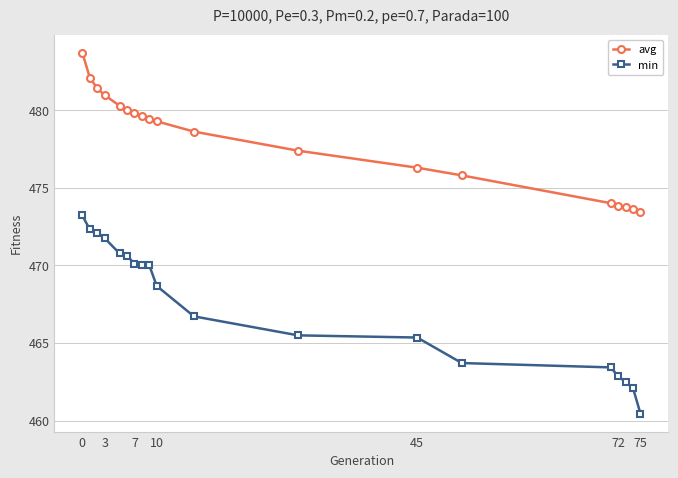

What is the maximum value shown in the chart?

483.7